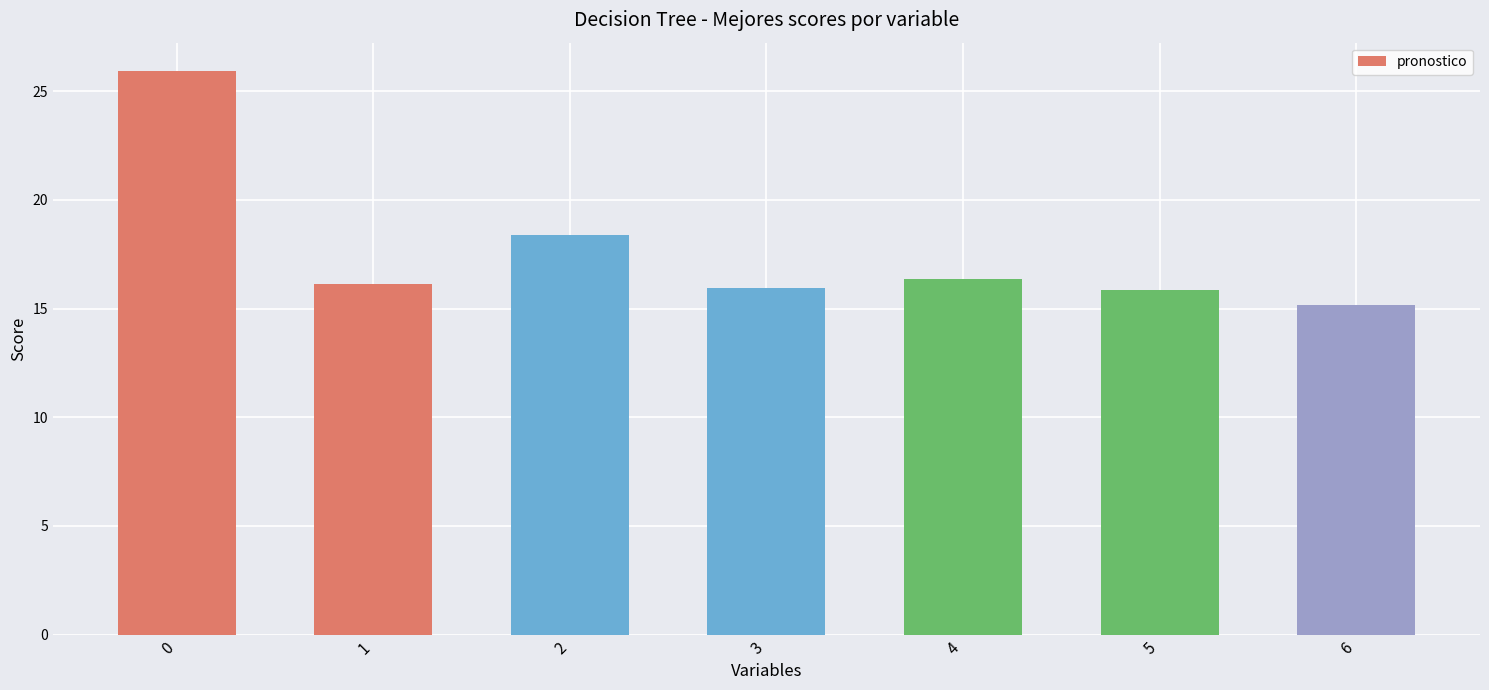

The chart shows a value of 26.9 at 2. True or false?

False